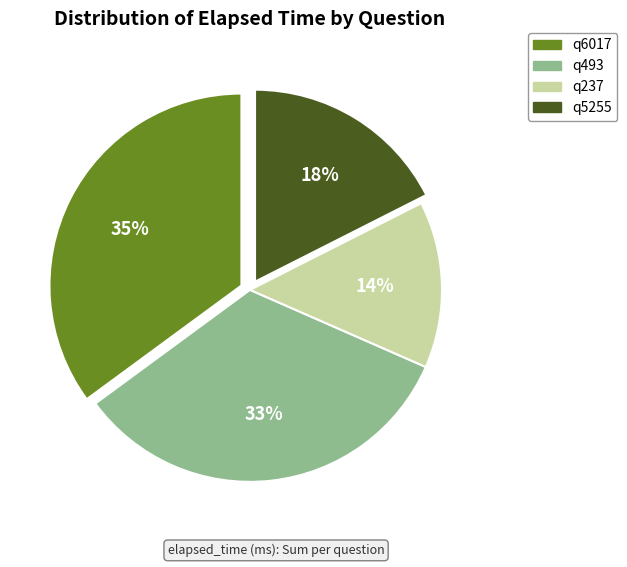

Rank the categories by value from highest to lowest.

q6017, q493, q5255, q237